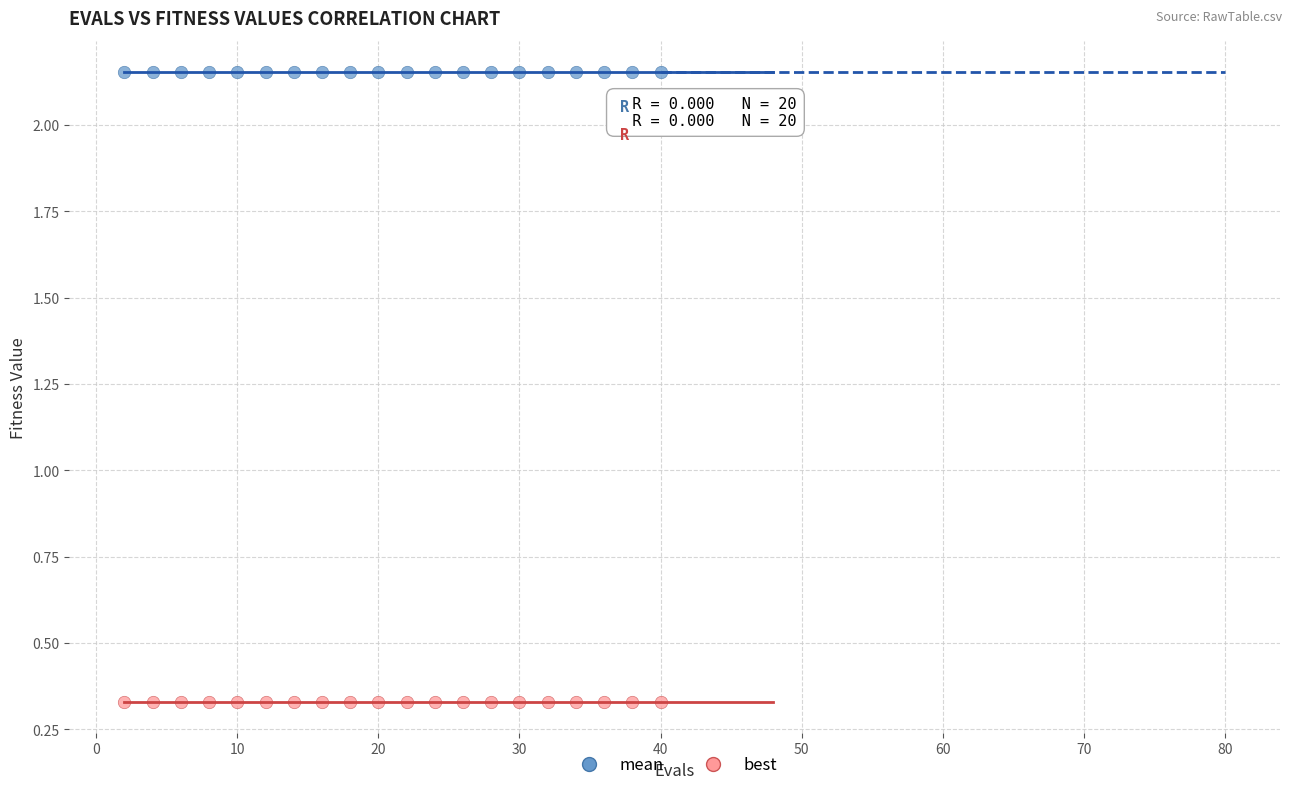

Which series reaches the minimum Y coordinate?

best